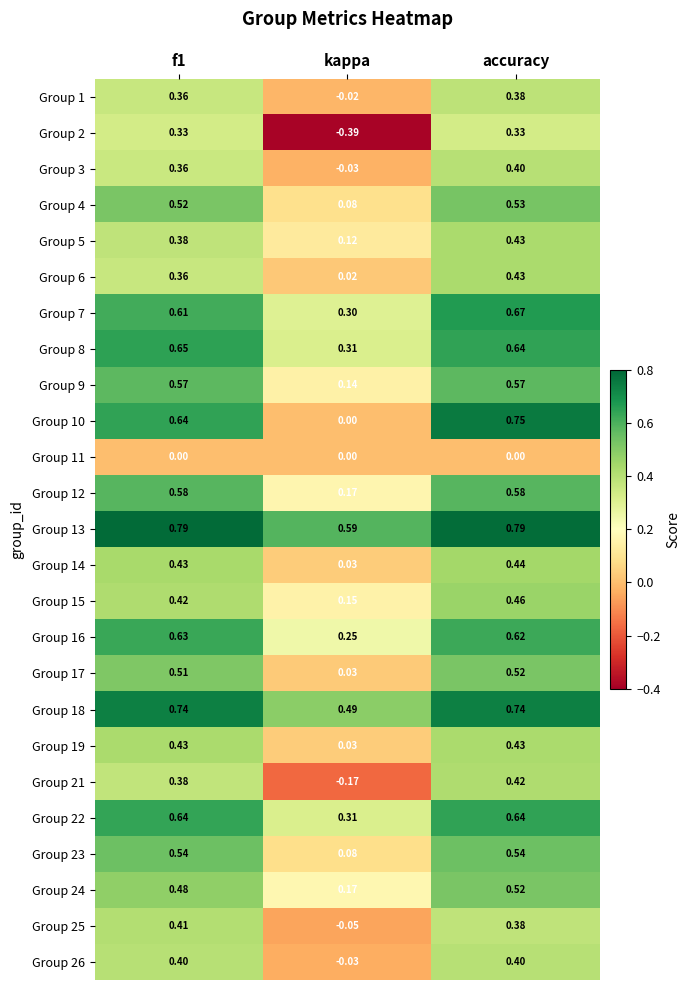

At which label does Group 3 reach its peak?

accuracy